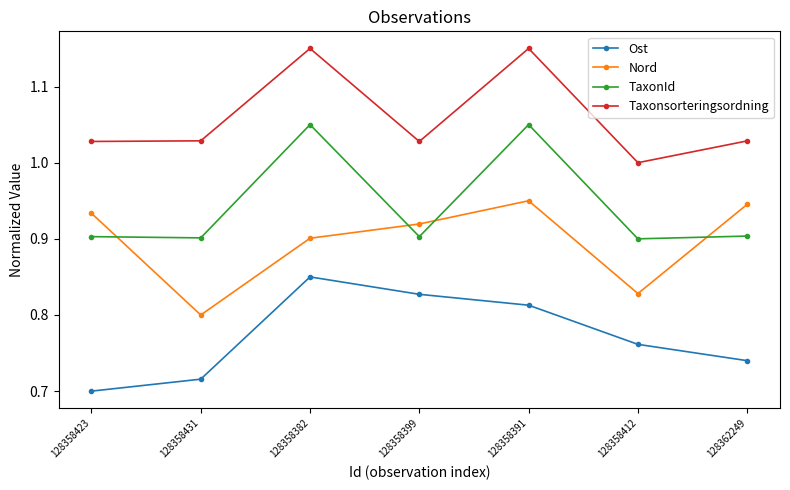

At which label is Ost closest to 0?

128358423